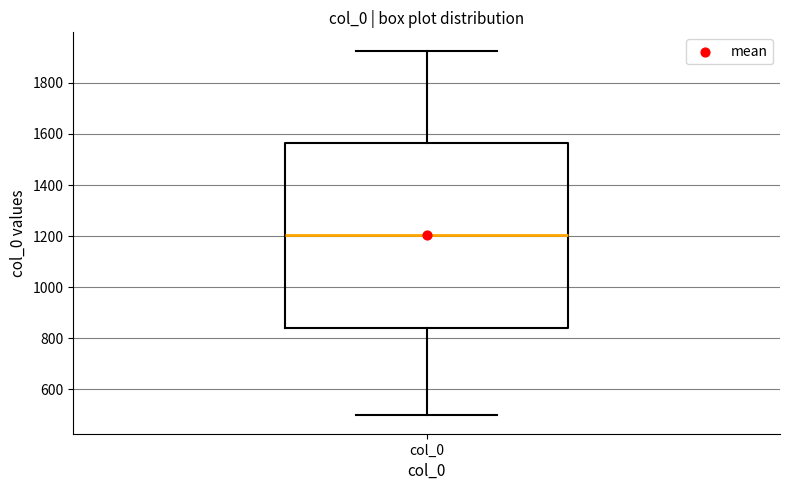

Read this box plot against the y-axis: the position of the median line, the range covered by the box, and the ends of both whiskers. The values are not printed on the chart, so give them approximately, as read against the axis.

median 1200, box 840 to 1560, whiskers 500 to 1920